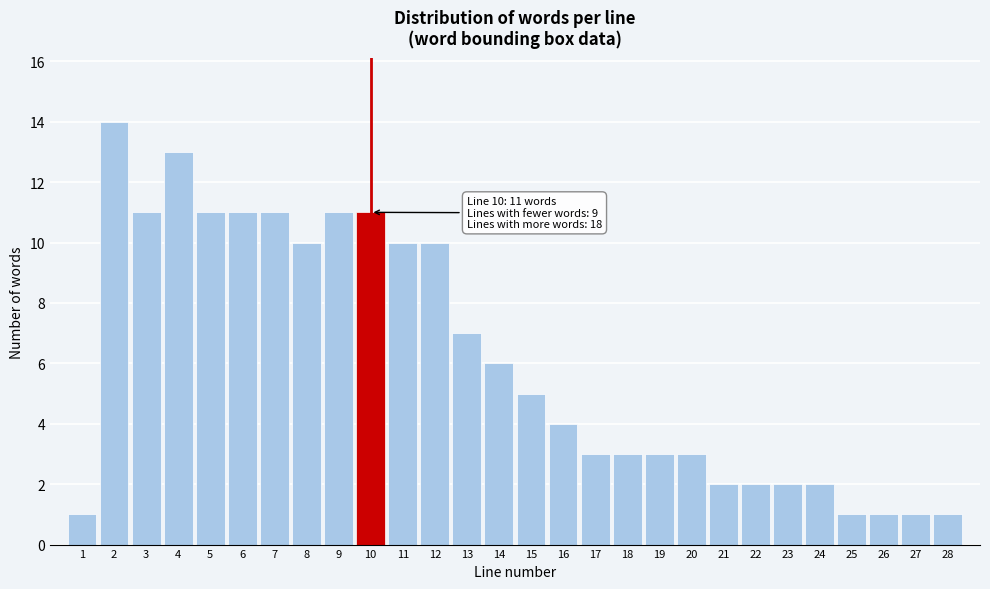

Reading left to right, list all the values displayed in this chart.

1=1	2=14	3=11	4=13	5=11	6=11	7=11	8=10	9=11	10=11	11=10	12=10	13=7	14=6	15=5	16=4	17=3	18=3	19=3	20=3	21=2	22=2	23=2	24=2	25=1	26=1	27=1	28=1